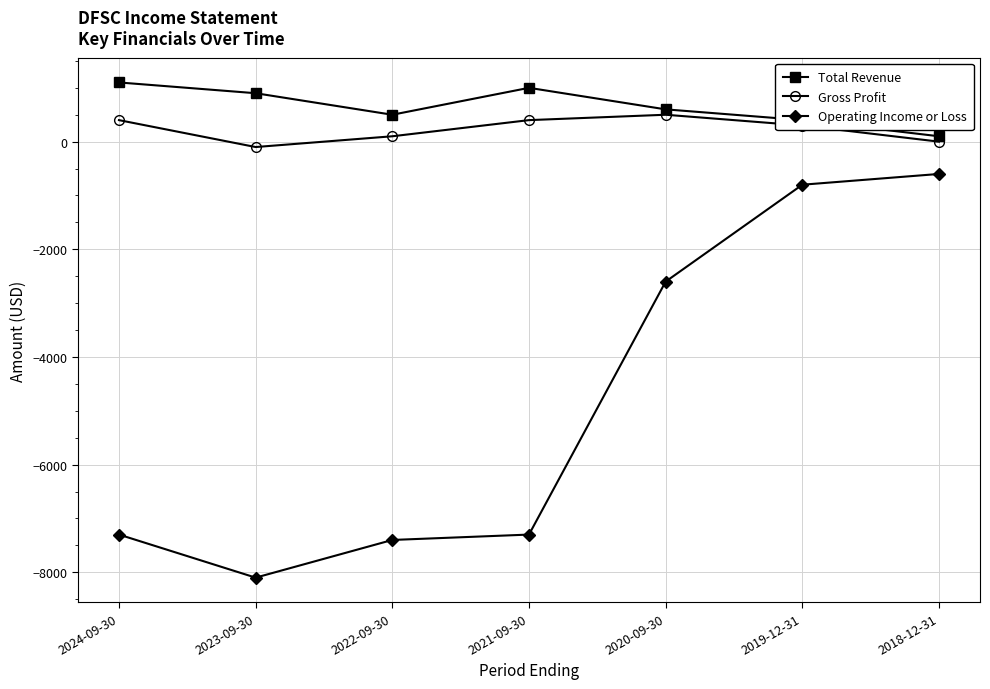

Reading left to right, list all the values displayed in this chart.

Total Revenue: 2024-09-30=1100	2023-09-30=900	2022-09-30=500	2021-09-30=1000	2020-09-30=600	2019-12-31=400	2018-12-31=100
Gross Profit: 2024-09-30=400	2023-09-30=-100	2022-09-30=100	2021-09-30=400	2020-09-30=500	2019-12-31=300	2018-12-31=0
Operating Income or Loss: 2024-09-30=-7300	2023-09-30=-8100	2022-09-30=-7400	2021-09-30=-7300	2020-09-30=-2600	2019-12-31=-800	2018-12-31=-600